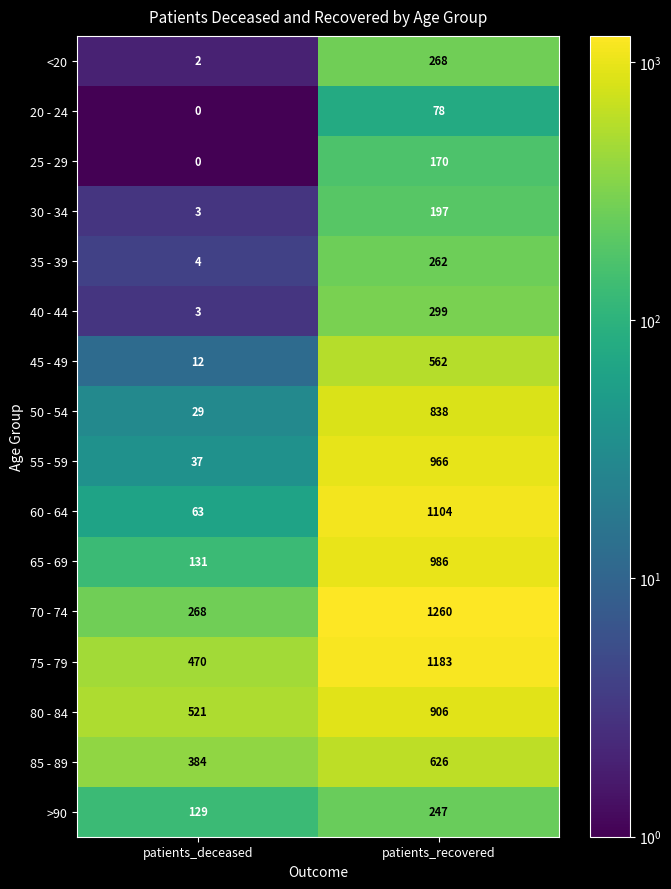

Rank the categories by >90 value from lowest to highest.

patients_deceased, patients_recovered